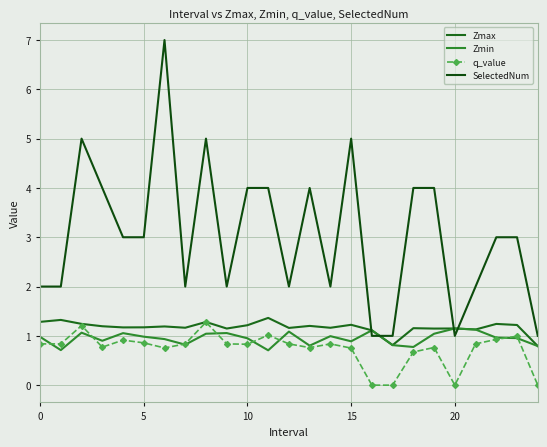

At which category is the sum across all series the highest?

6